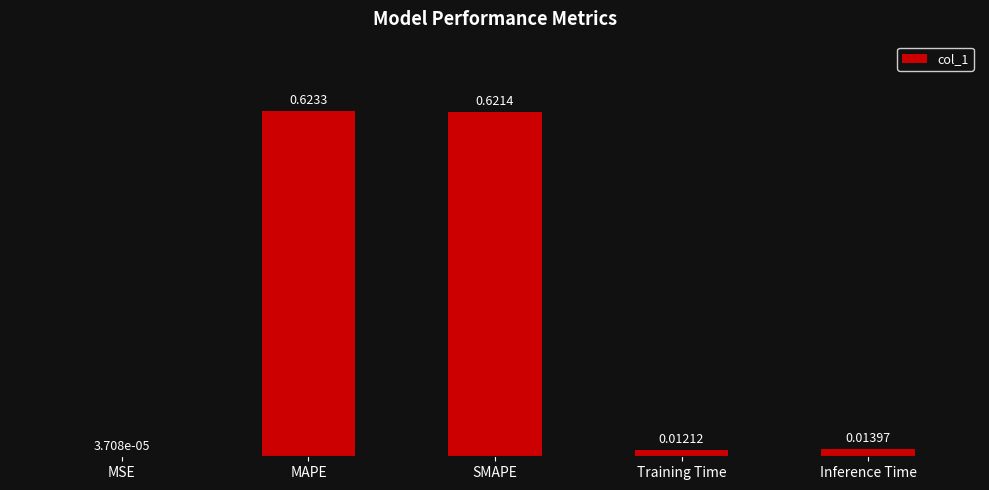

What is the change in value from MSE to MAPE?

+0.6